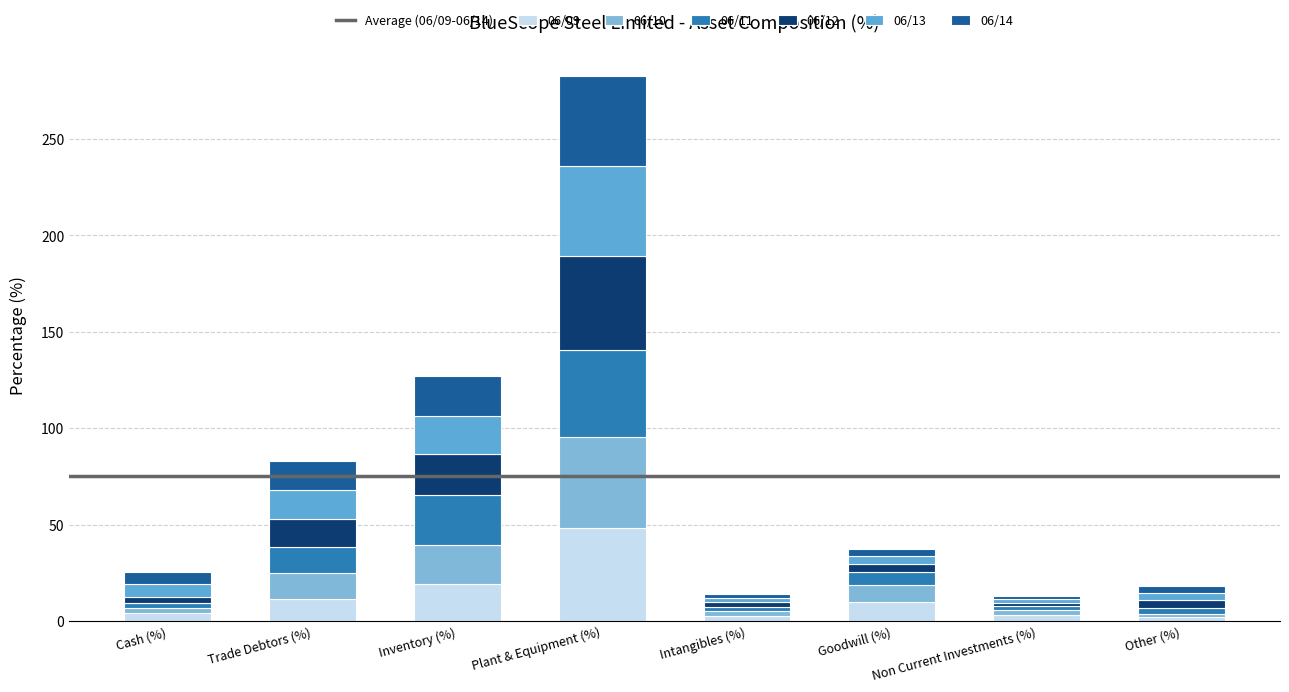

How many values in the 06/09 series are below 9?

4